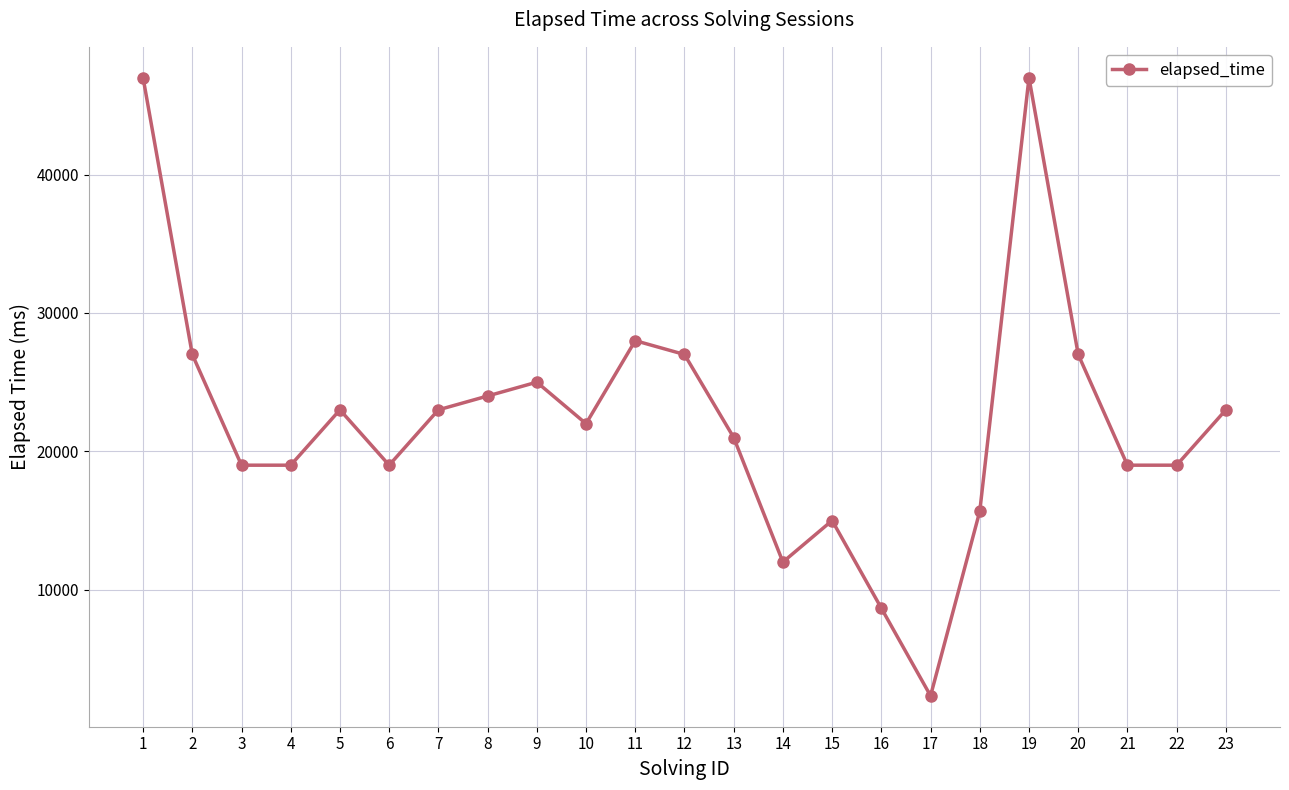

True or false: the data shows 19000 at 21.

True